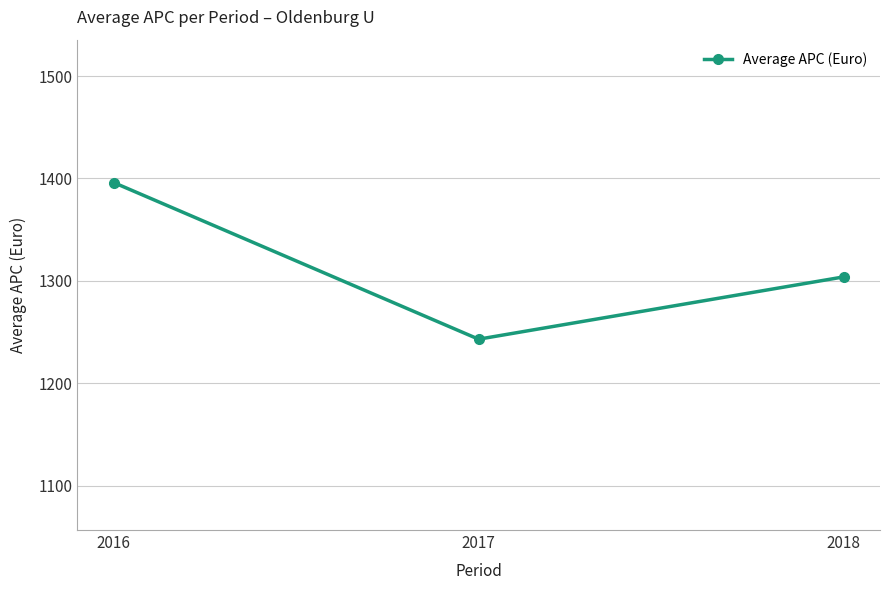

Which label corresponds to the smallest value in the chart?

2017